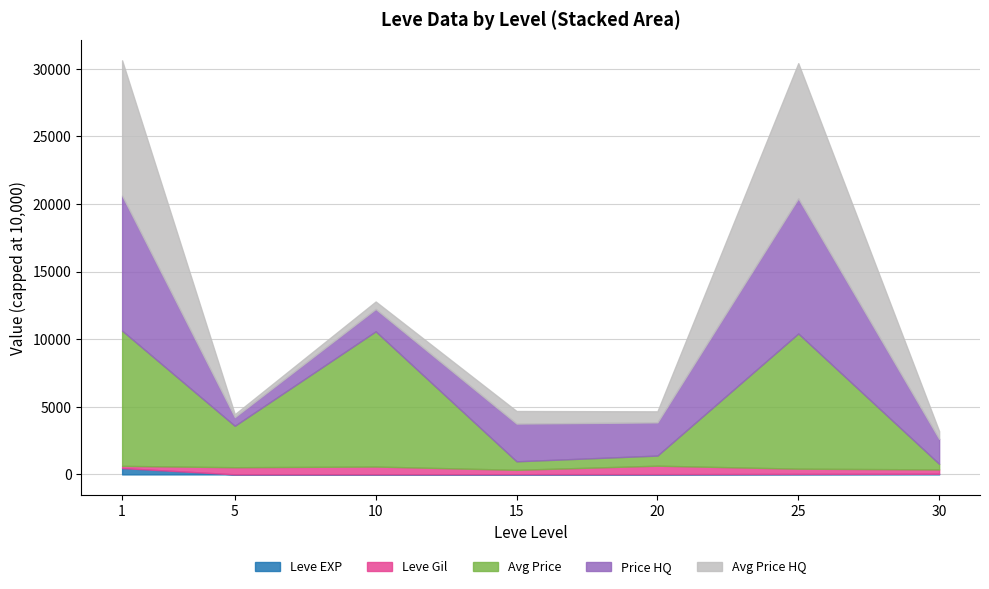

Count the number of categories in the chart.

7